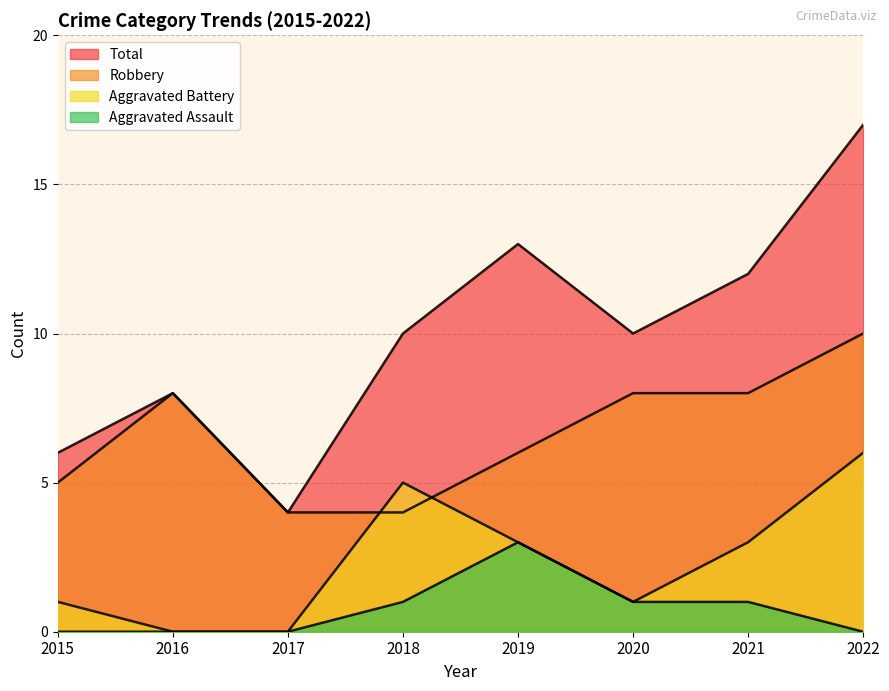

Where is the first local maximum for Aggravated Assault?

2019